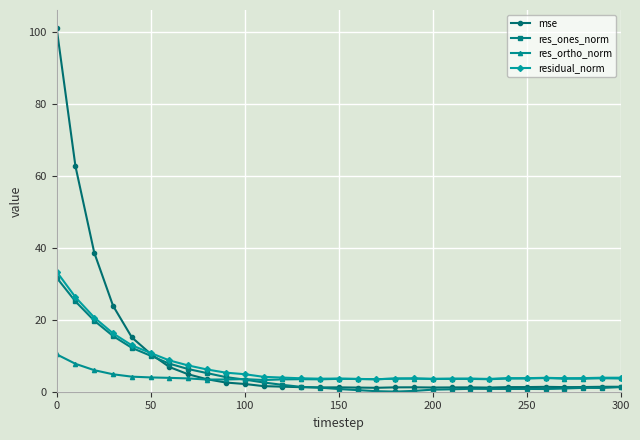

What is the maximum value shown in the chart?

100.9